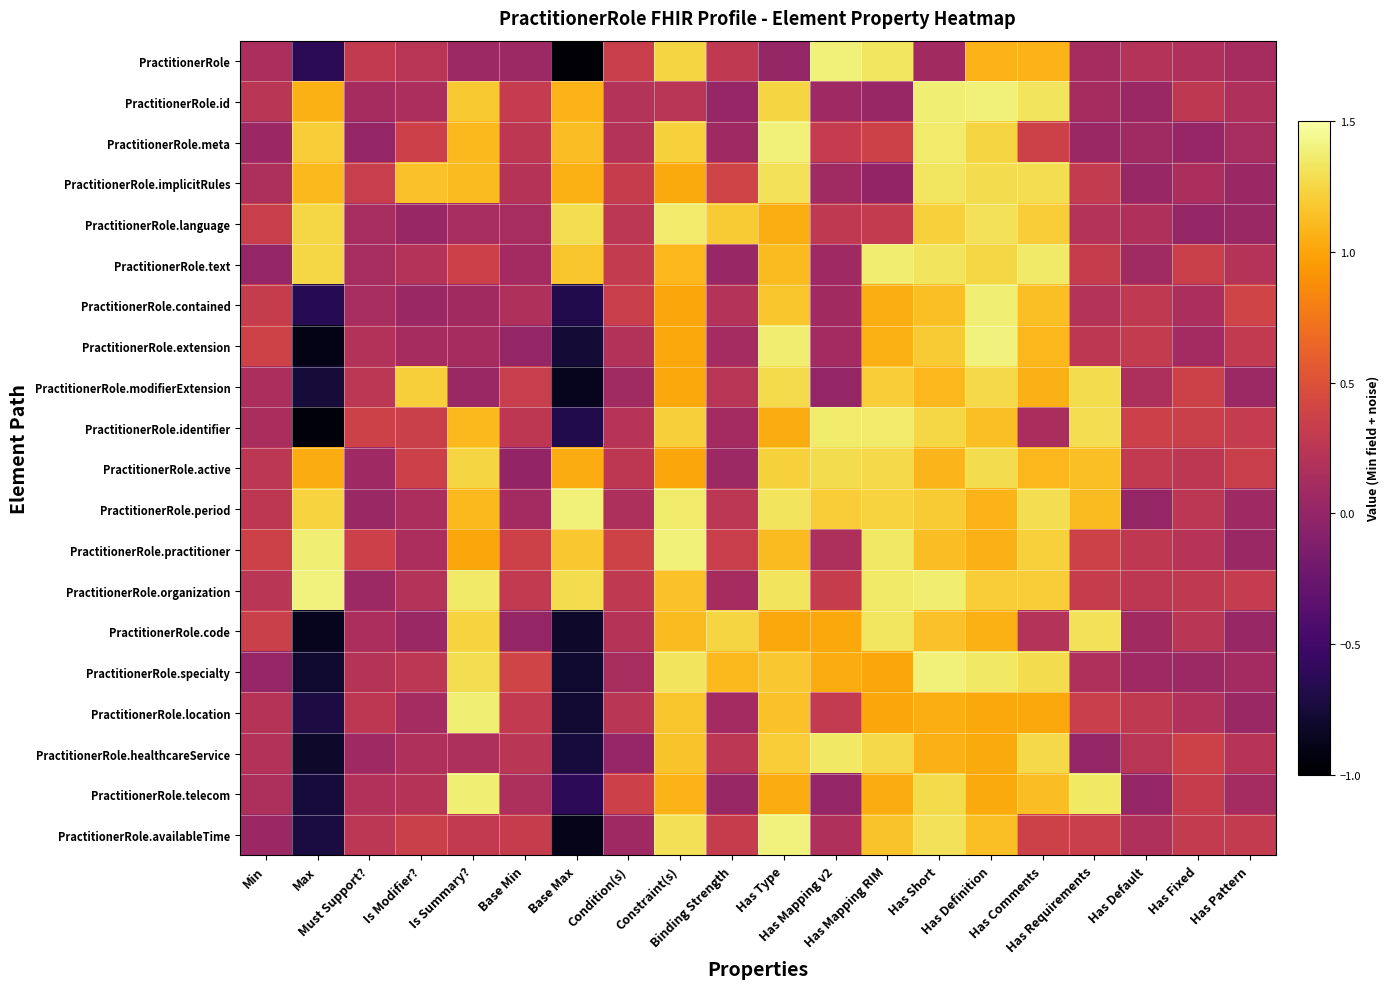

At Constraint(s), list the series in order from smallest to largest.

PractitionerRole.id, PractitionerRole.active, PractitionerRole.contained, PractitionerRole.modifierExtension, PractitionerRole.extension, PractitionerRole.implicitRules, PractitionerRole.telecom, PractitionerRole.text, PractitionerRole.code, PractitionerRole.organization, PractitionerRole.healthcareService, PractitionerRole.location, PractitionerRole.identifier, PractitionerRole.meta, PractitionerRole, PractitionerRole.availableTime, PractitionerRole.specialty, PractitionerRole.language, PractitionerRole.period, PractitionerRole.practitioner